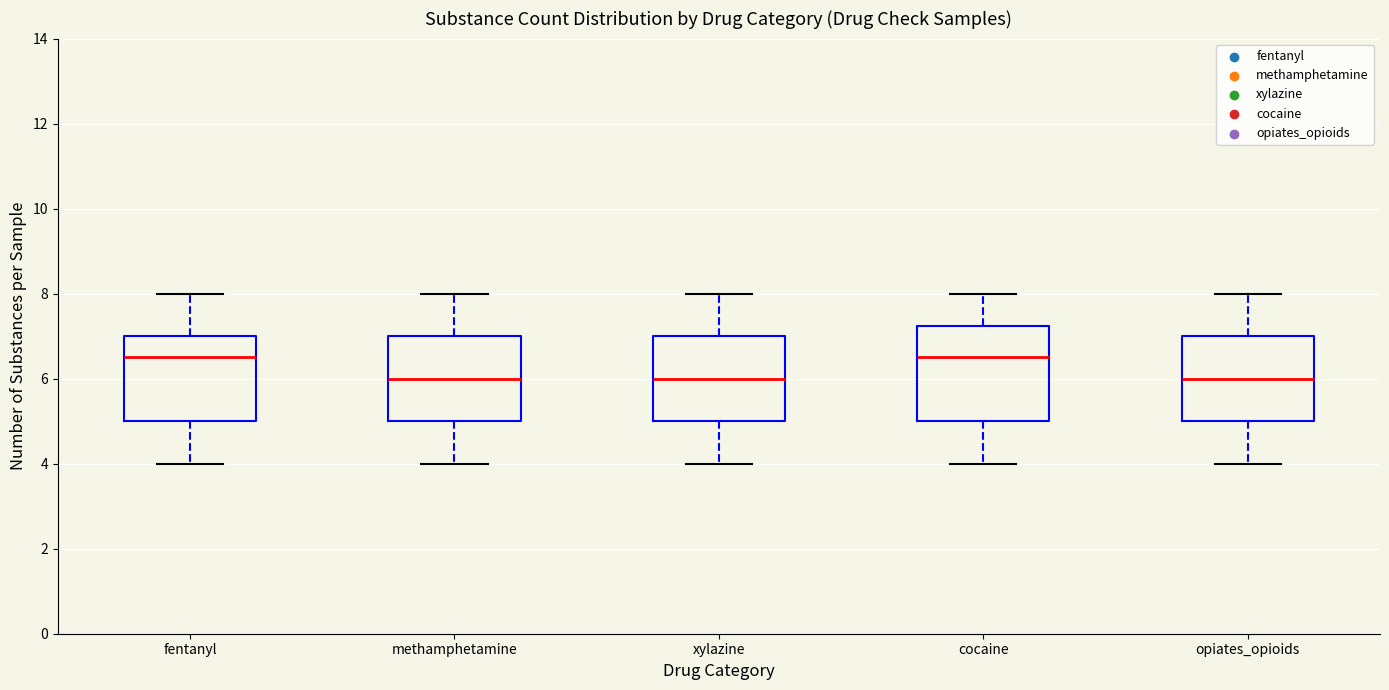

Reading left to right, read every box against the y-axis: the position of its median line, the range the box covers, and the ends of its whiskers. The values are not printed on the chart, so give them approximately, as read against the axis.

fentanyl: median 6.6, box 5.0 to 7.0, whiskers 4.0 to 8.0
methamphetamine: median 6.0, box 5.0 to 7.0, whiskers 4.0 to 8.0
xylazine: median 6.0, box 5.0 to 7.0, whiskers 4.0 to 8.0
cocaine: median 6.6, box 5.0 to 7.2, whiskers 4.0 to 8.0
opiates_opioids: median 6.0, box 5.0 to 7.0, whiskers 4.0 to 8.0